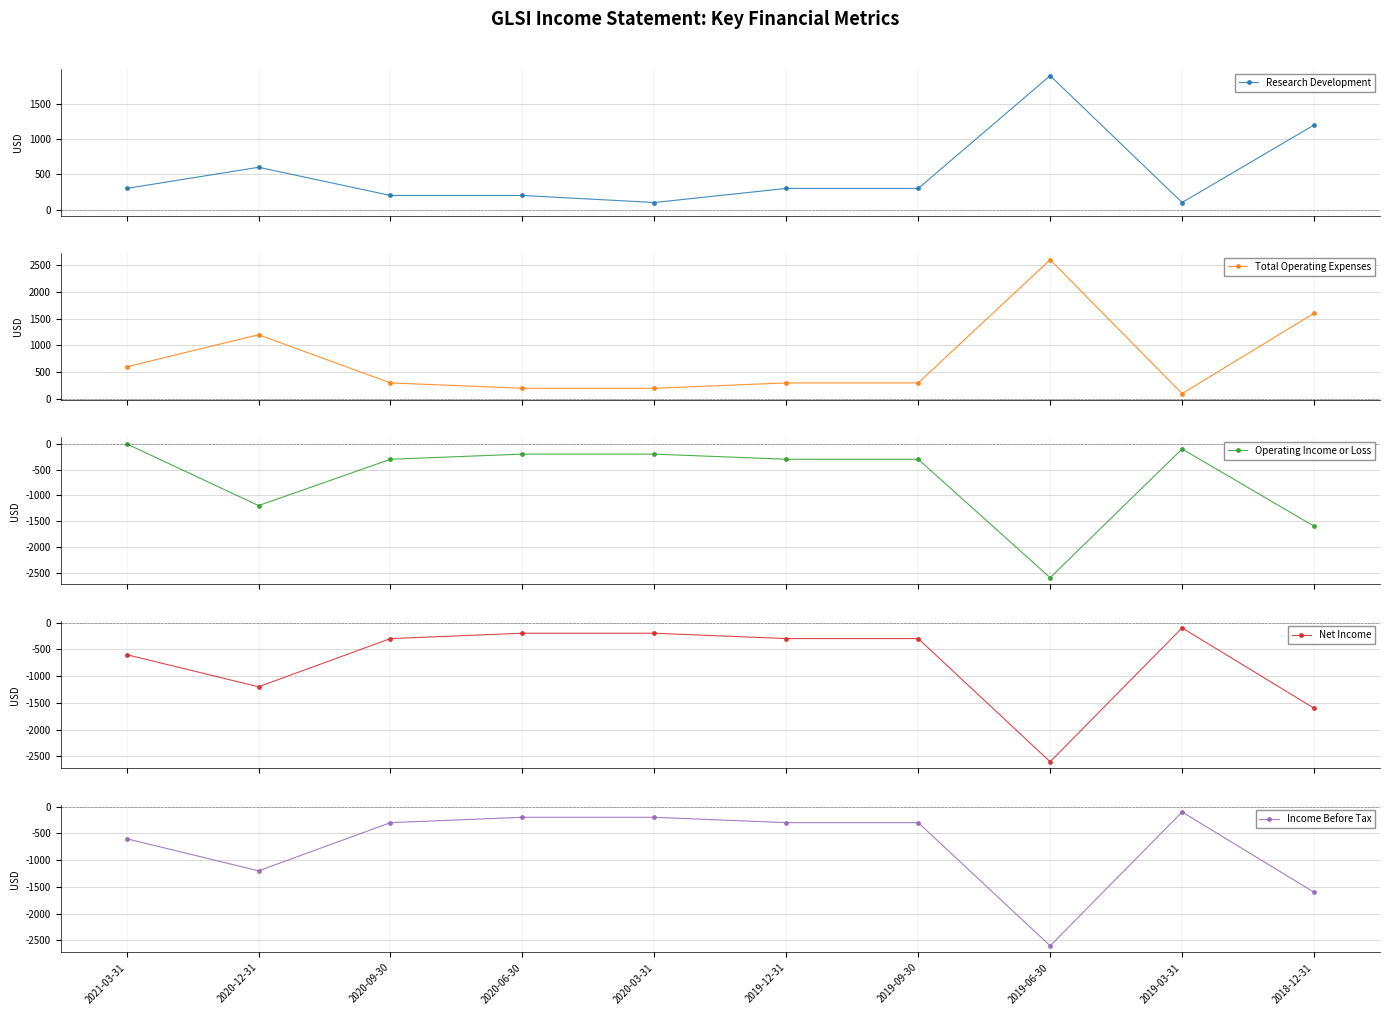

What is the label of the 1st point from the left?

2021-03-31